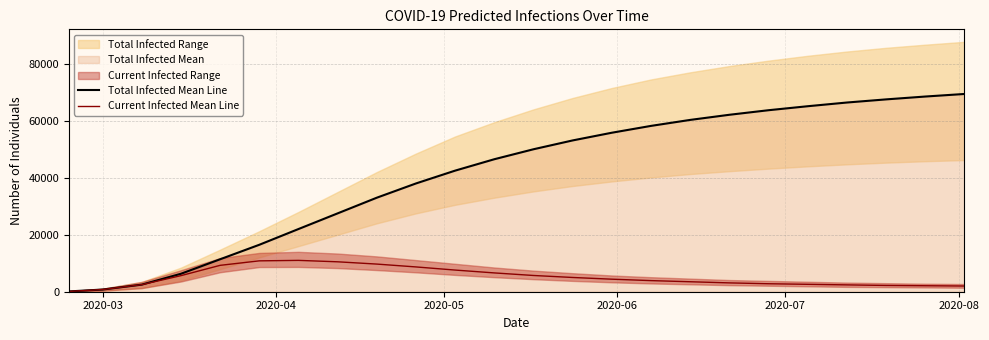

What is the highest value of the Total Infected Mean Line series?

69400